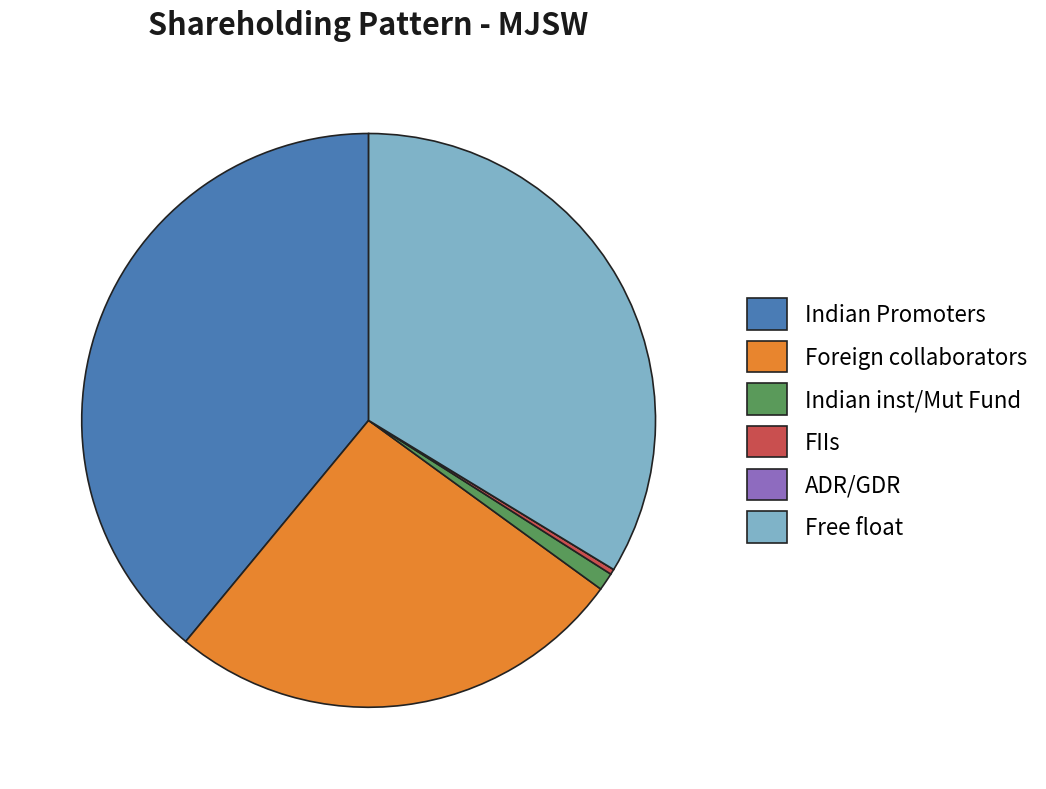

Is it true that Indian inst/Mut Fund is 11% of the pie?

False